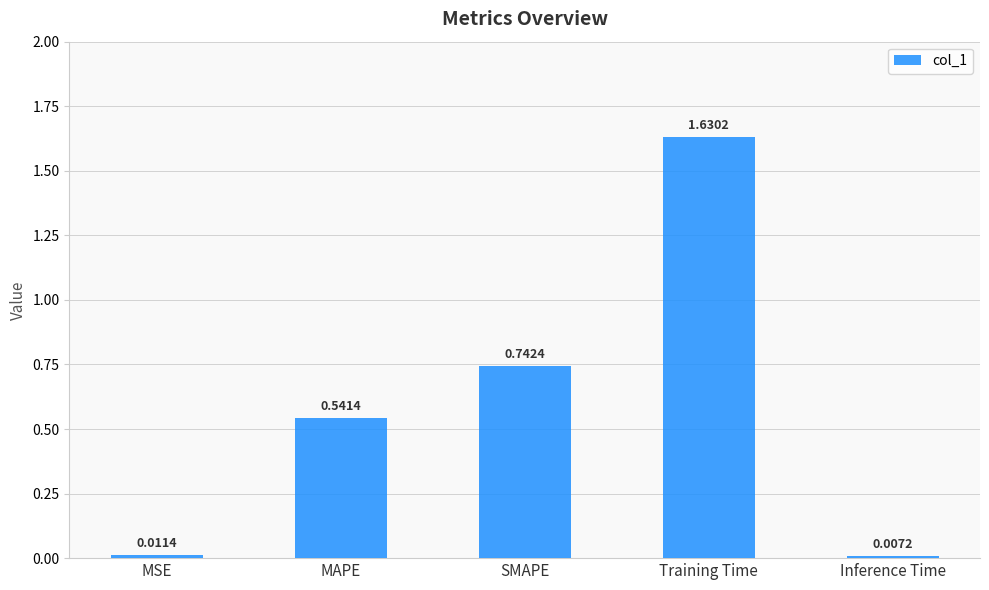

List the labels in order of value, smallest first.

Inference Time, MSE, MAPE, SMAPE, Training Time